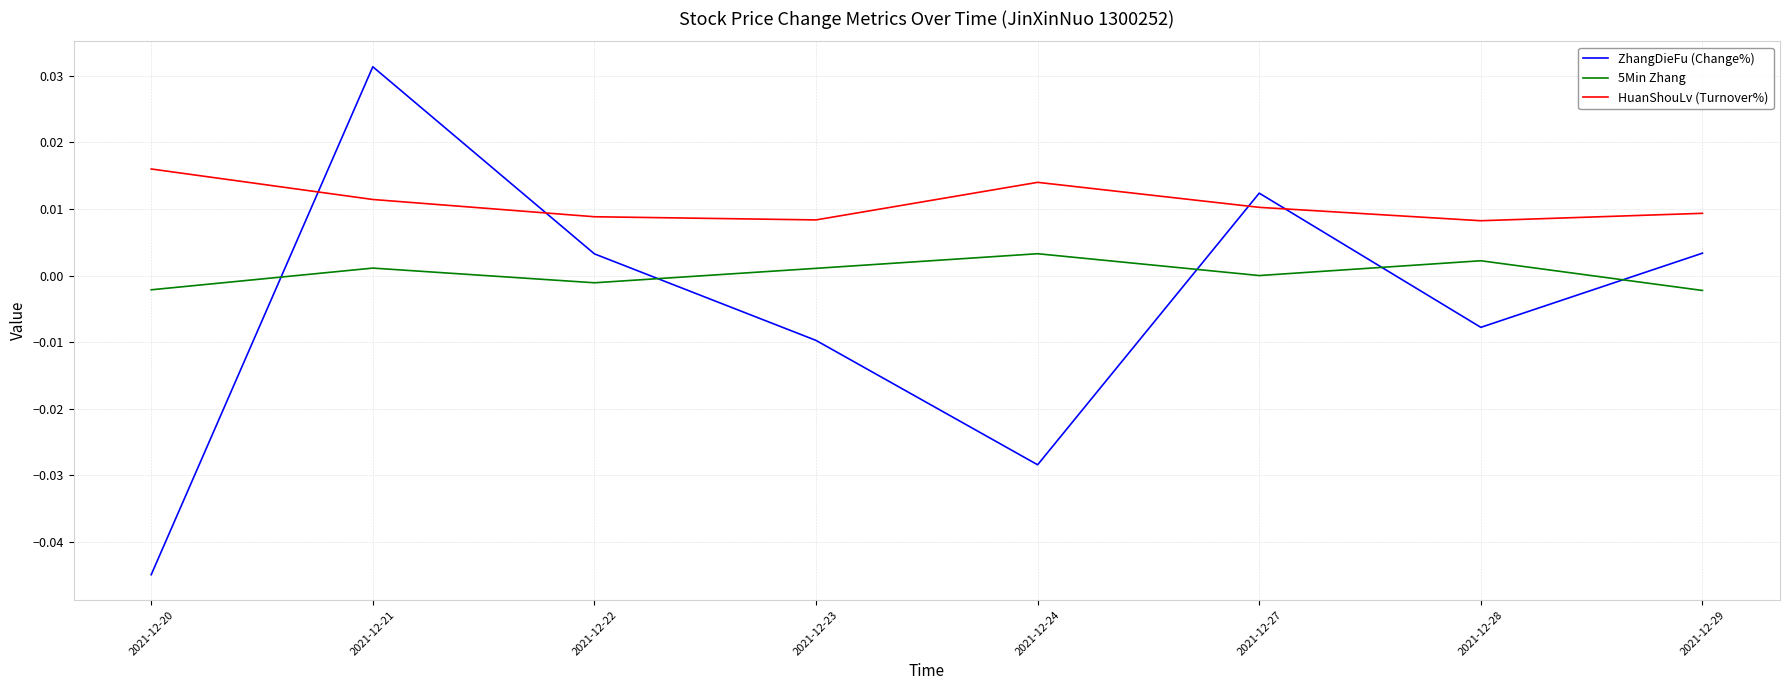

At which category does ZhangDieFu (Change%) reach its first local peak?

2021-12-21